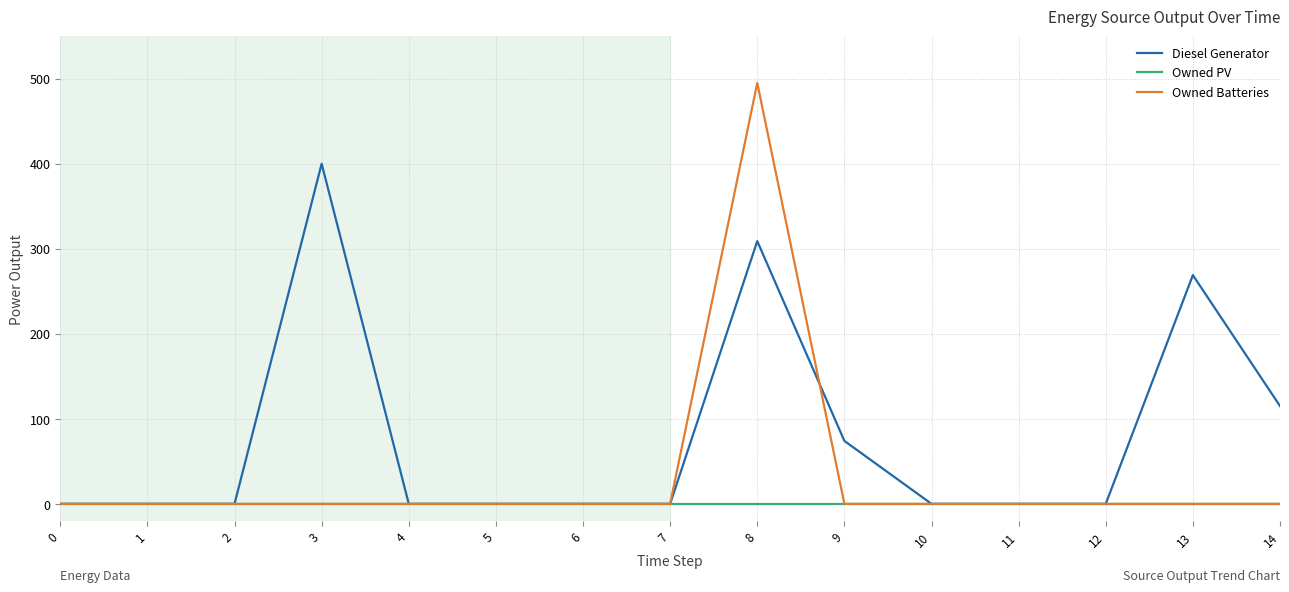

What is the difference between the maximum and minimum values in the Owned Batteries series?

495.0